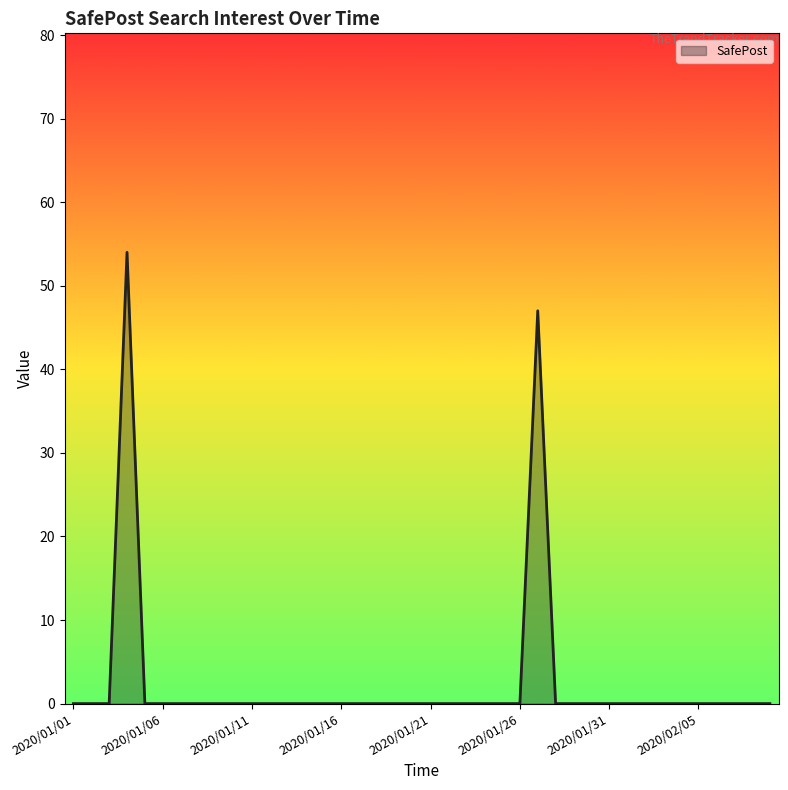

What is the difference between the maximum and minimum values?

54